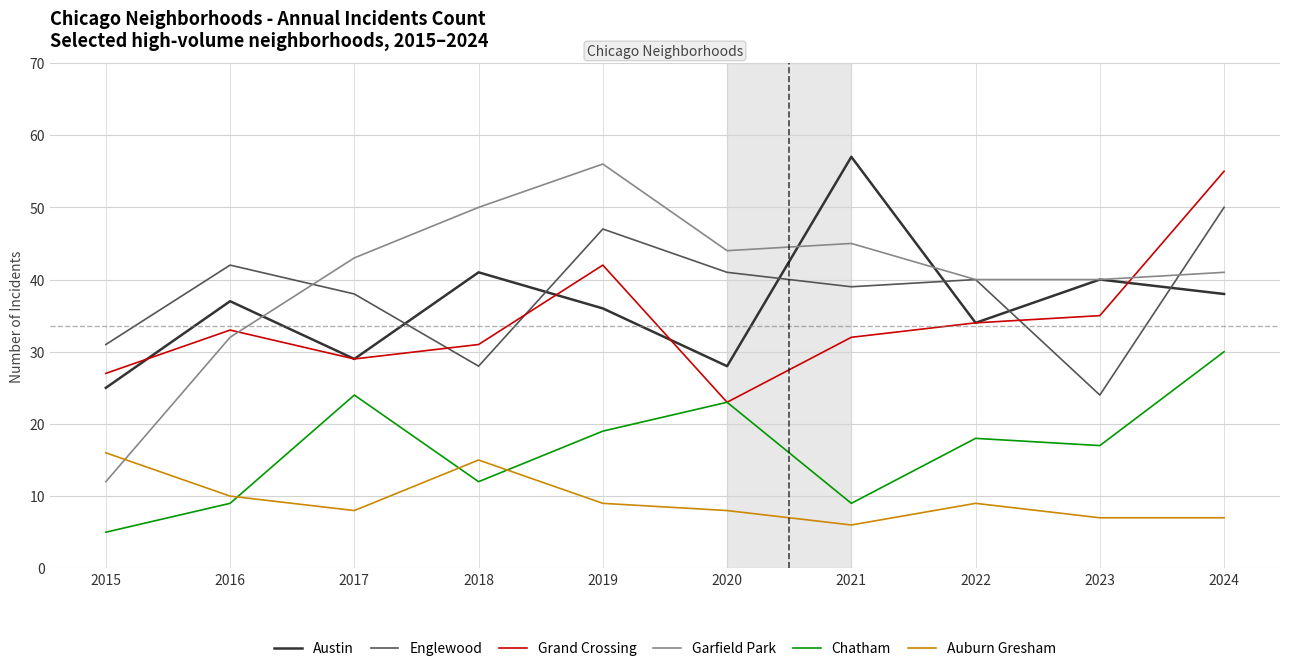

Reading right to left, list all the values displayed in this chart.

Austin: 2024=38	2023=40	2022=34	2021=57	2020=28	2019=36	2018=41	2017=29	2016=37	2015=25
Englewood: 2024=50	2023=24	2022=40	2021=39	2020=41	2019=47	2018=28	2017=38	2016=42	2015=31
Grand Crossing: 2024=55	2023=35	2022=34	2021=32	2020=23	2019=42	2018=31	2017=29	2016=33	2015=27
Garfield Park: 2024=41	2023=40	2022=40	2021=45	2020=44	2019=56	2018=50	2017=43	2016=32	2015=12
Chatham: 2024=30	2023=17	2022=18	2021=9	2020=23	2019=19	2018=12	2017=24	2016=9	2015=5
Auburn Gresham: 2024=7	2023=7	2022=9	2021=6	2020=8	2019=9	2018=15	2017=8	2016=10	2015=16